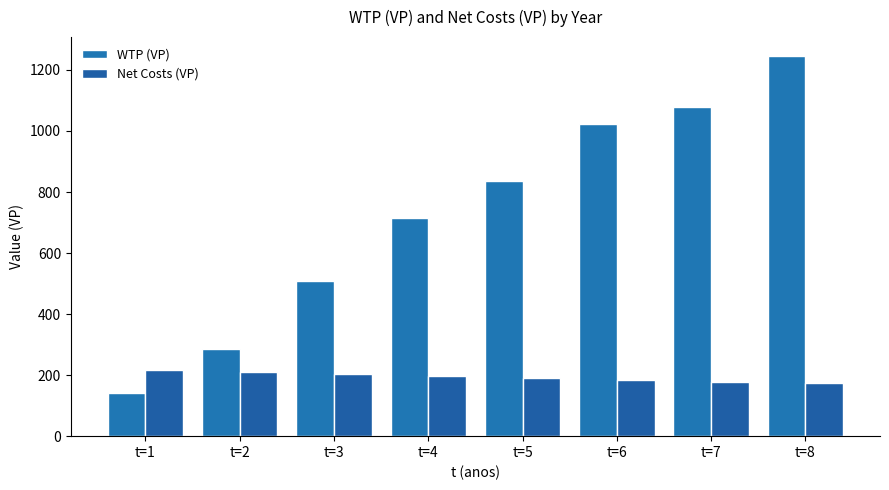

True or false: Net Costs (VP) has a value of 196.5 at t=4.

True